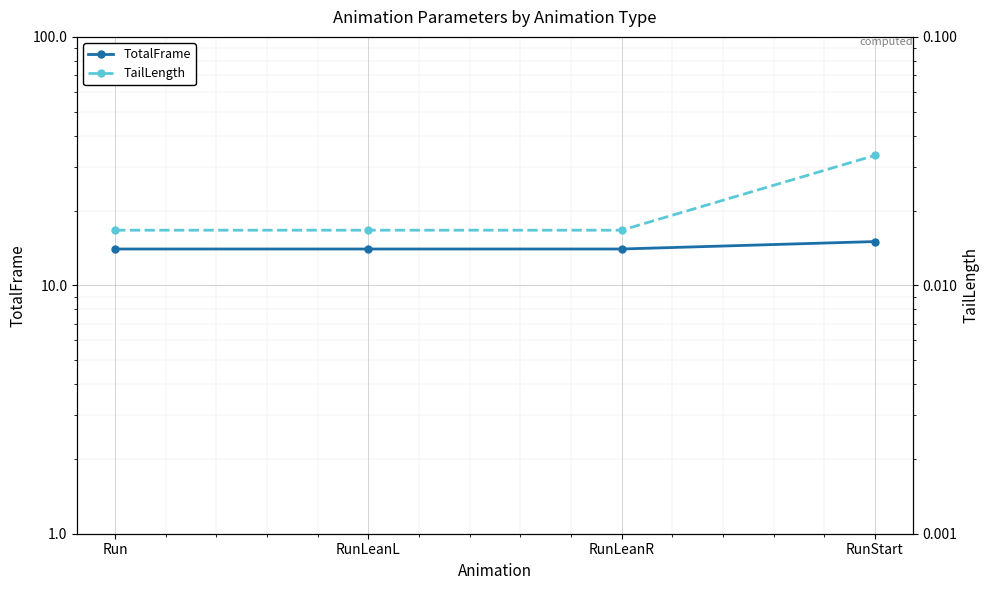

Between RunLeanR and Run, which is larger?

RunLeanR